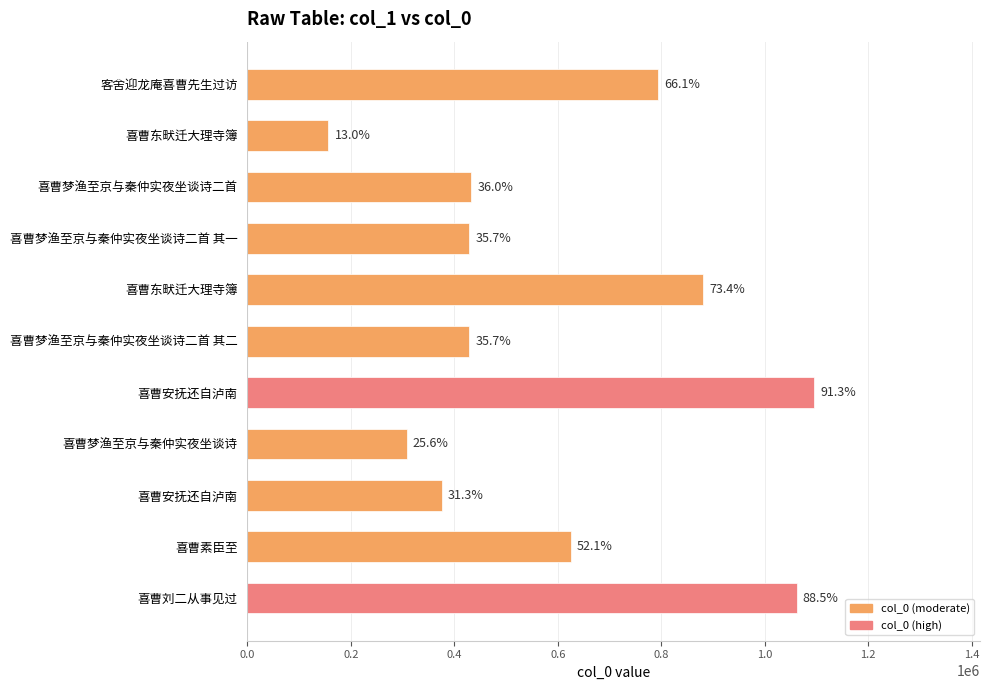

Does the chart contain stacked bars?

No